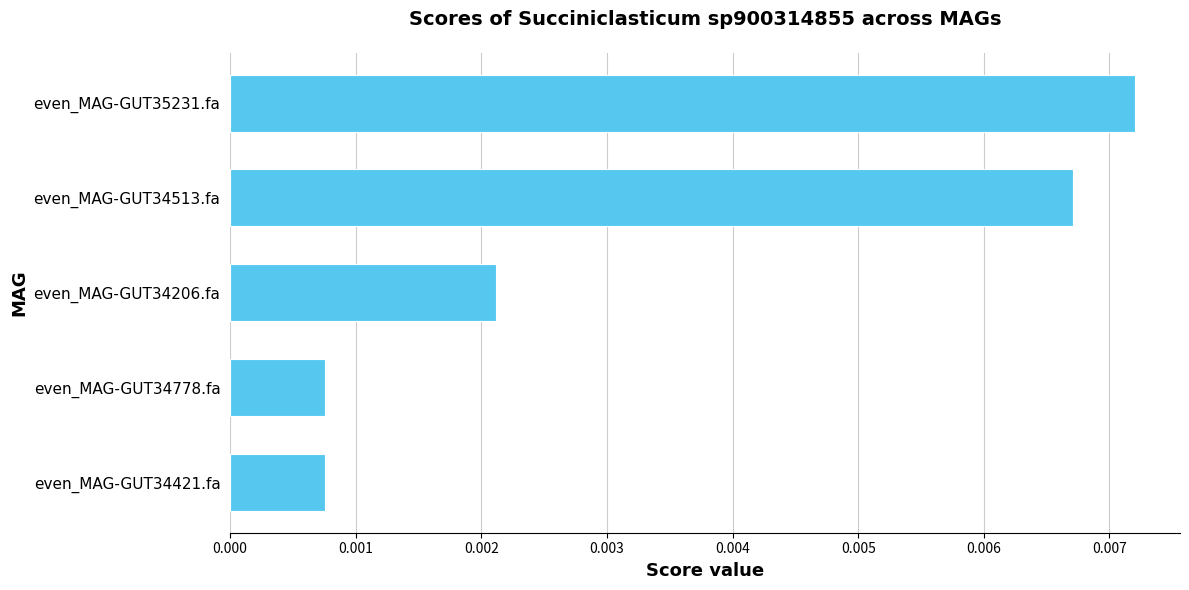

How many bars are there in total?

5